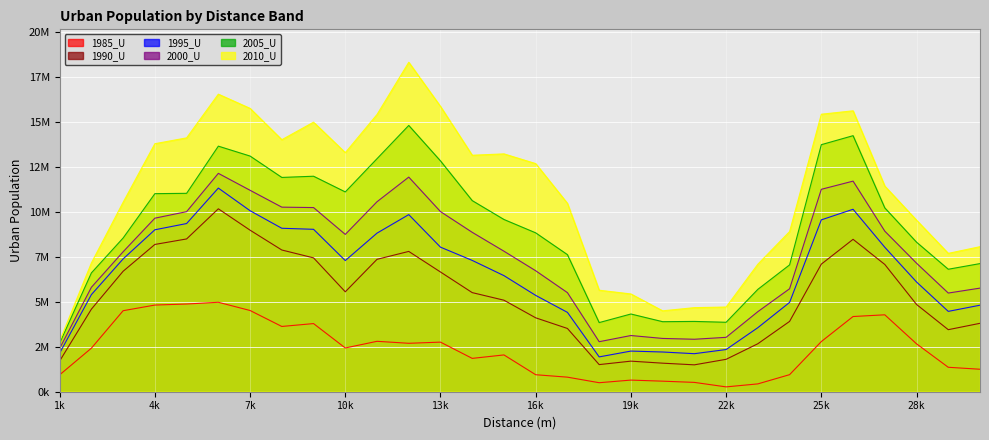

What is the average value of the 1990_U series?

5310856